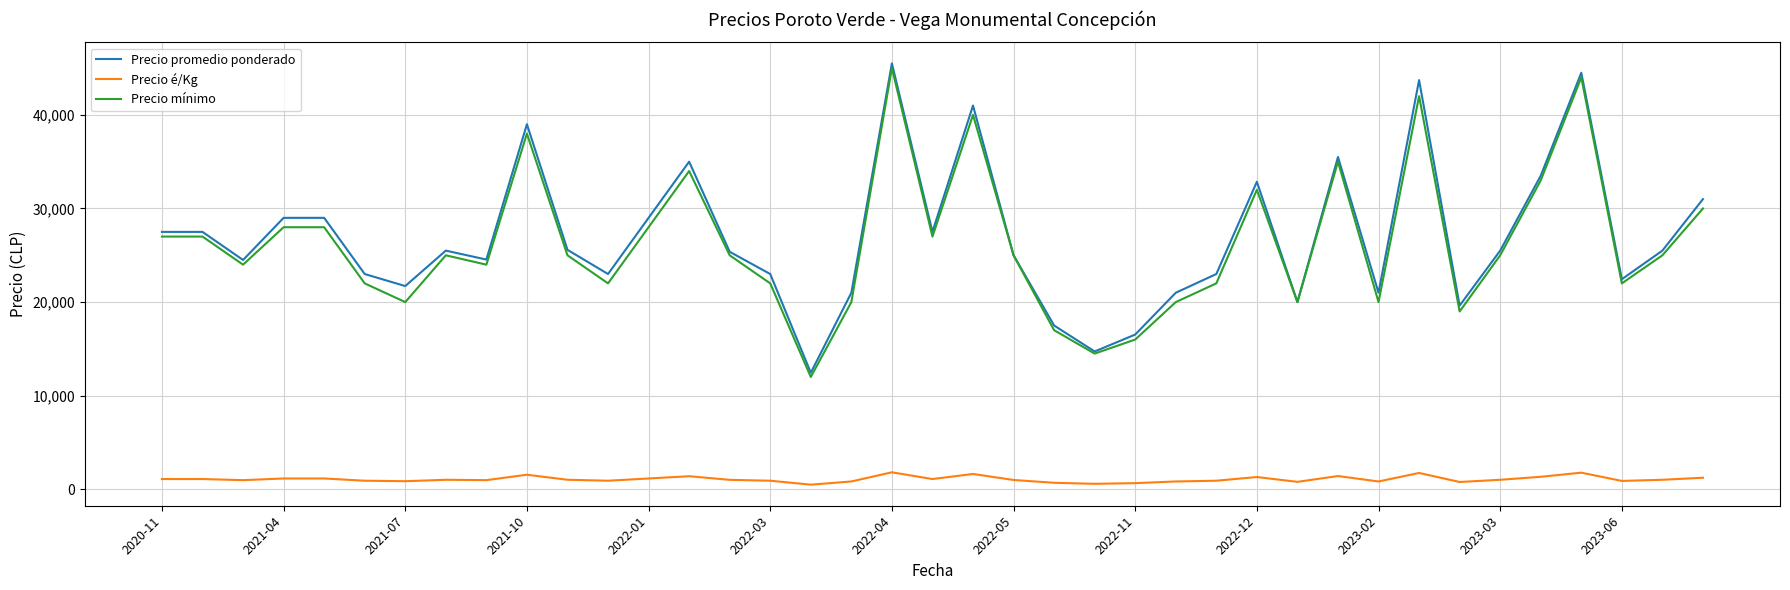

Which series has the widest spread of values?

Precio promedio ponderado